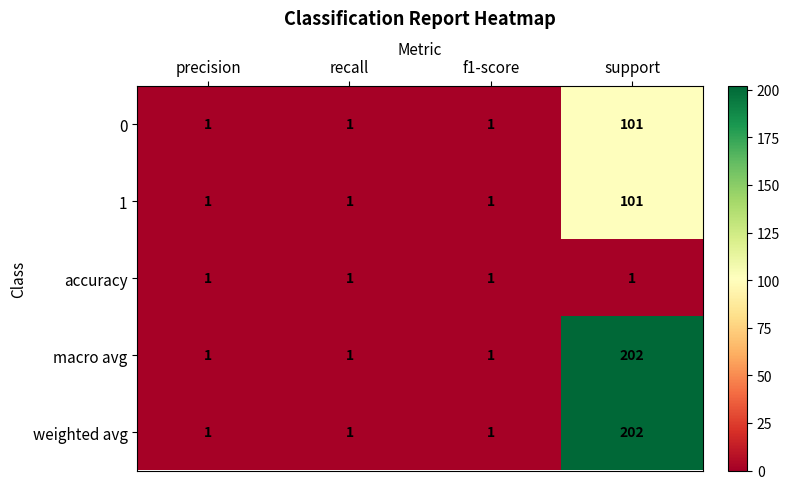

Reading left to right, extract all data points from this chart.

0: precision=1	recall=1	f1-score=1	support=101
1: precision=1	recall=1	f1-score=1	support=101
accuracy: precision=1	recall=1	f1-score=1	support=1
macro avg: precision=1	recall=1	f1-score=1	support=202
weighted avg: precision=1	recall=1	f1-score=1	support=202